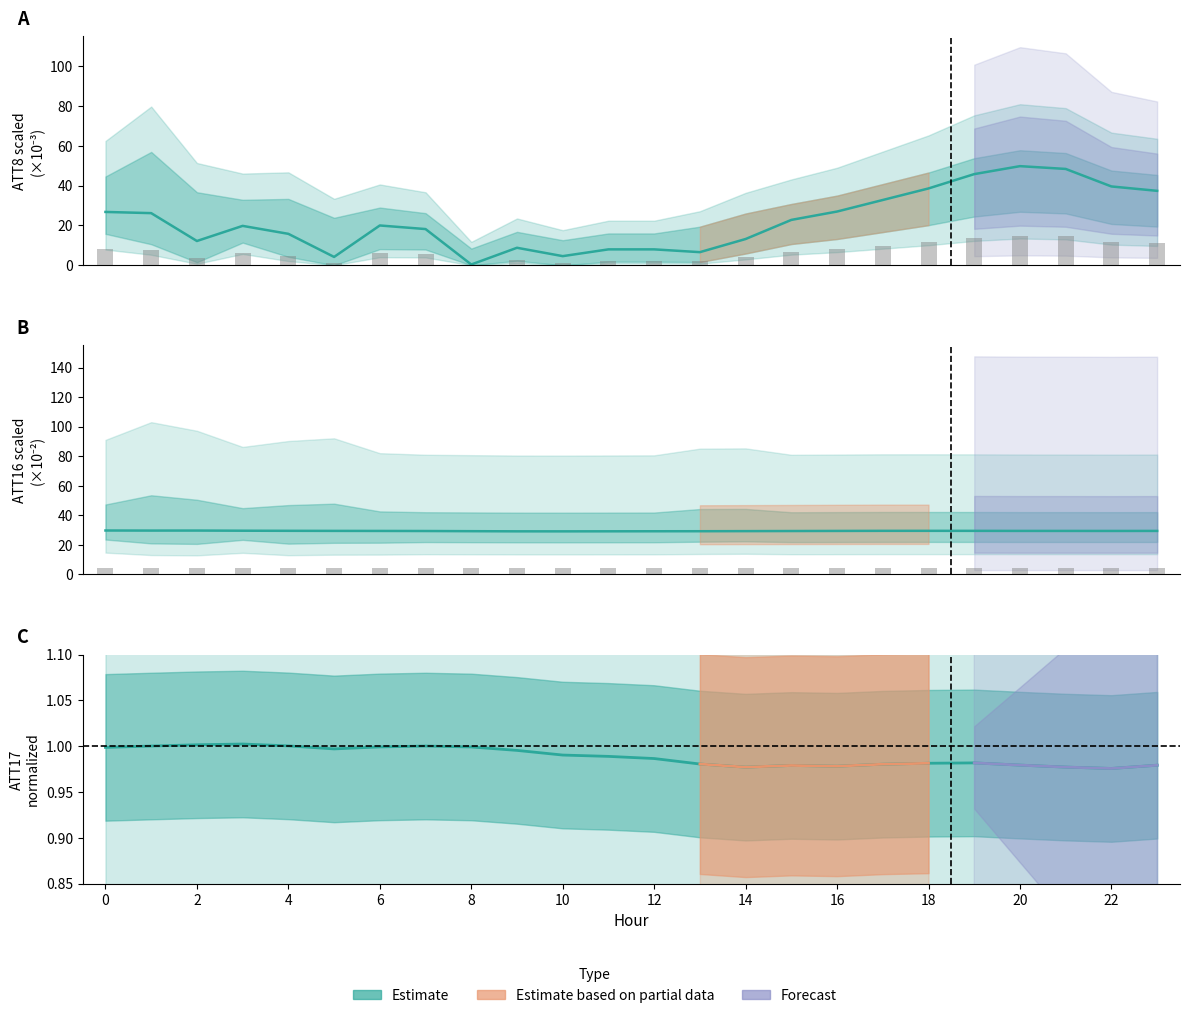

True or false: ATT16 has a value of 52.3 at 10.

False